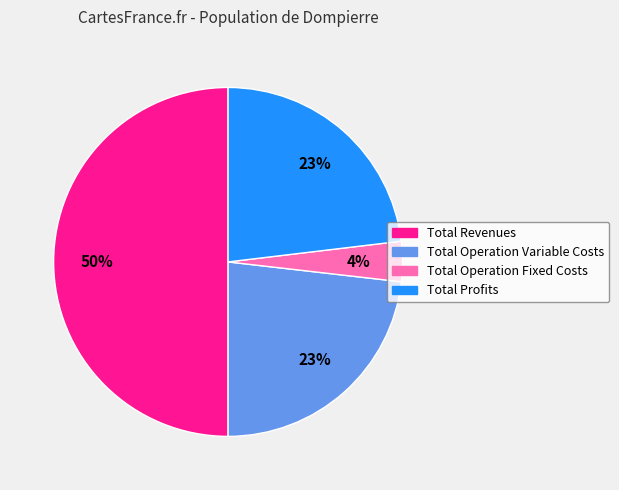

Which has a higher value, Total Operation Fixed Costs or Total Revenues?

Total Revenues